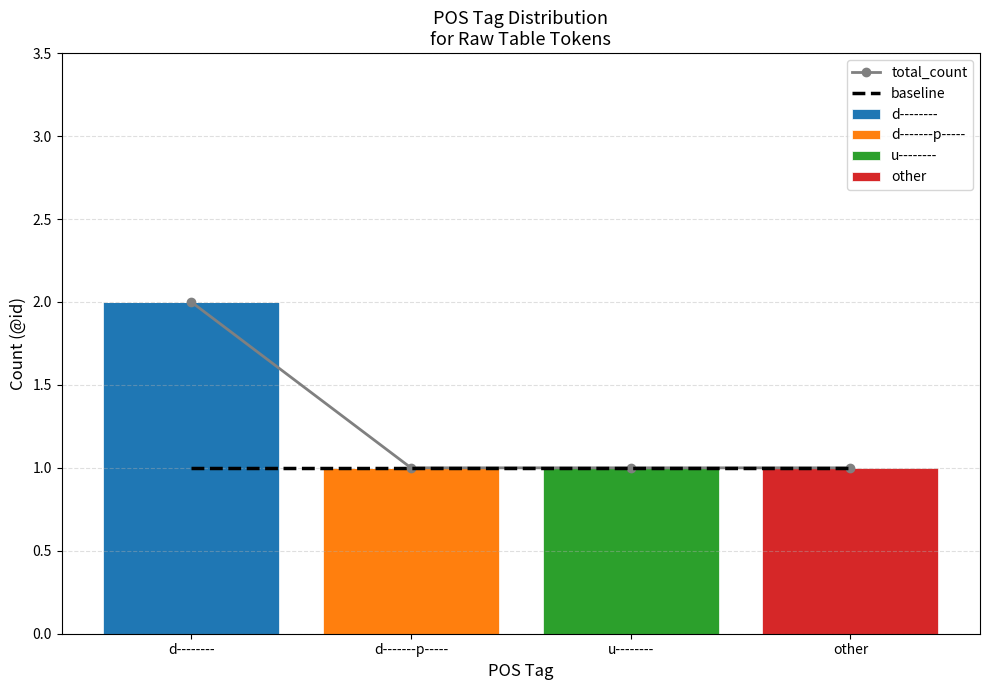

At how many categories does at least one series exceed 1?

1